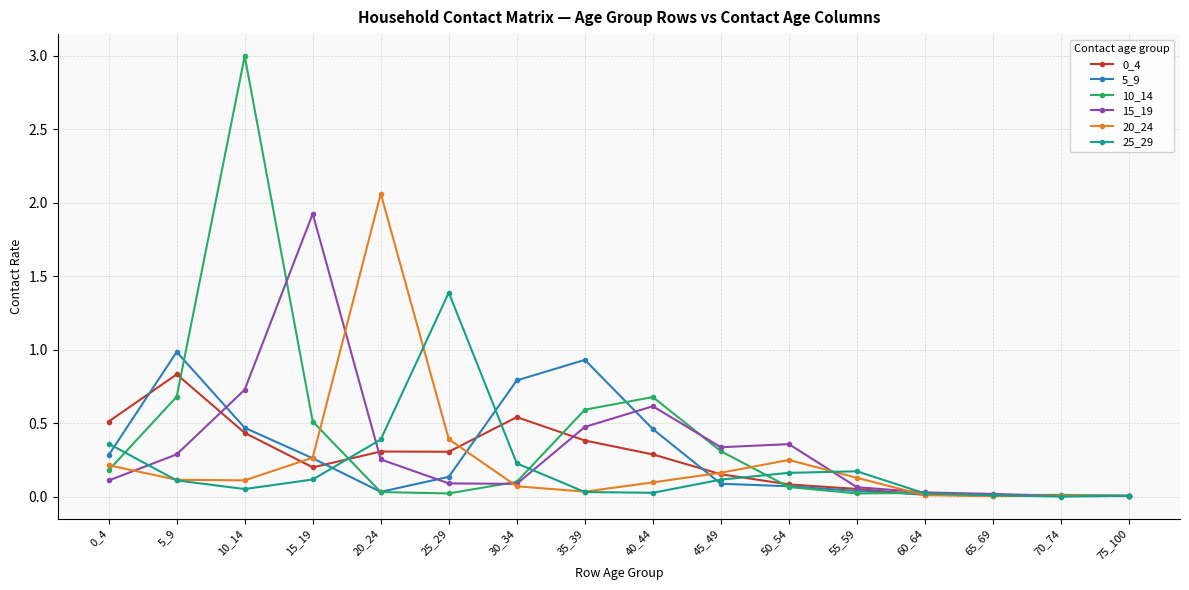

Which series has the widest spread of values?

10_14